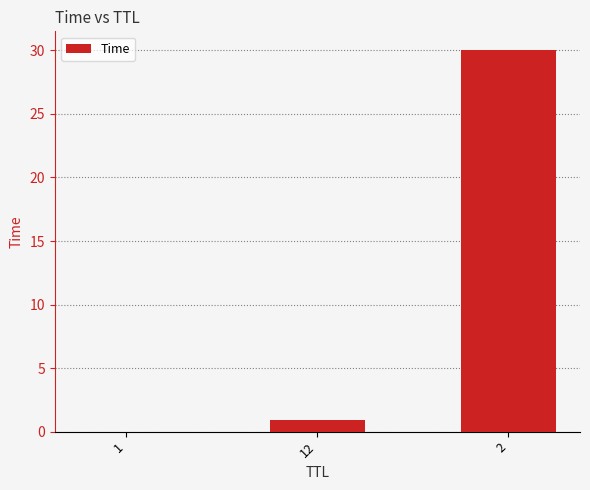

What is the maximum value shown in the chart?

30.0